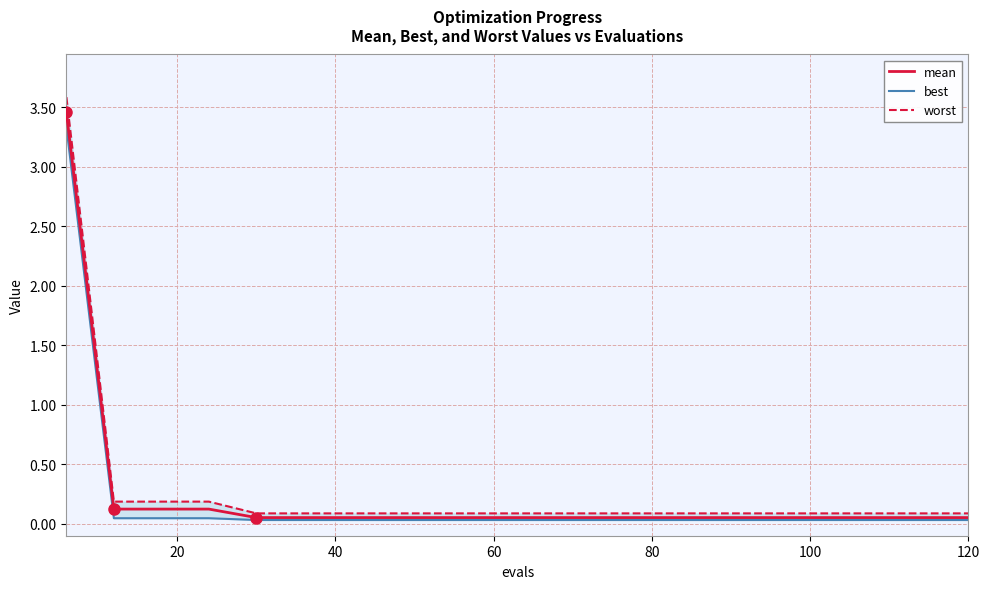

List the series in order of their peak value, lowest first.

best, mean, worst